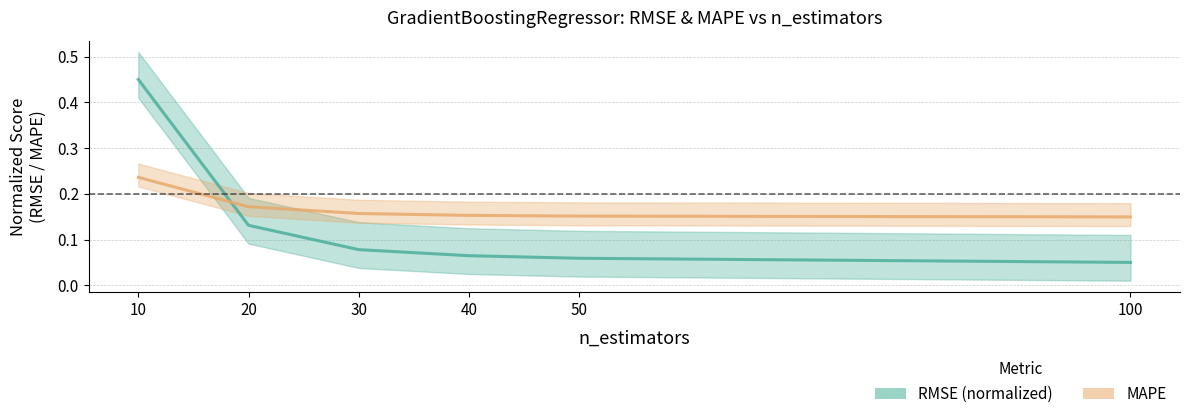

Which series has the largest total across all categories?

mape